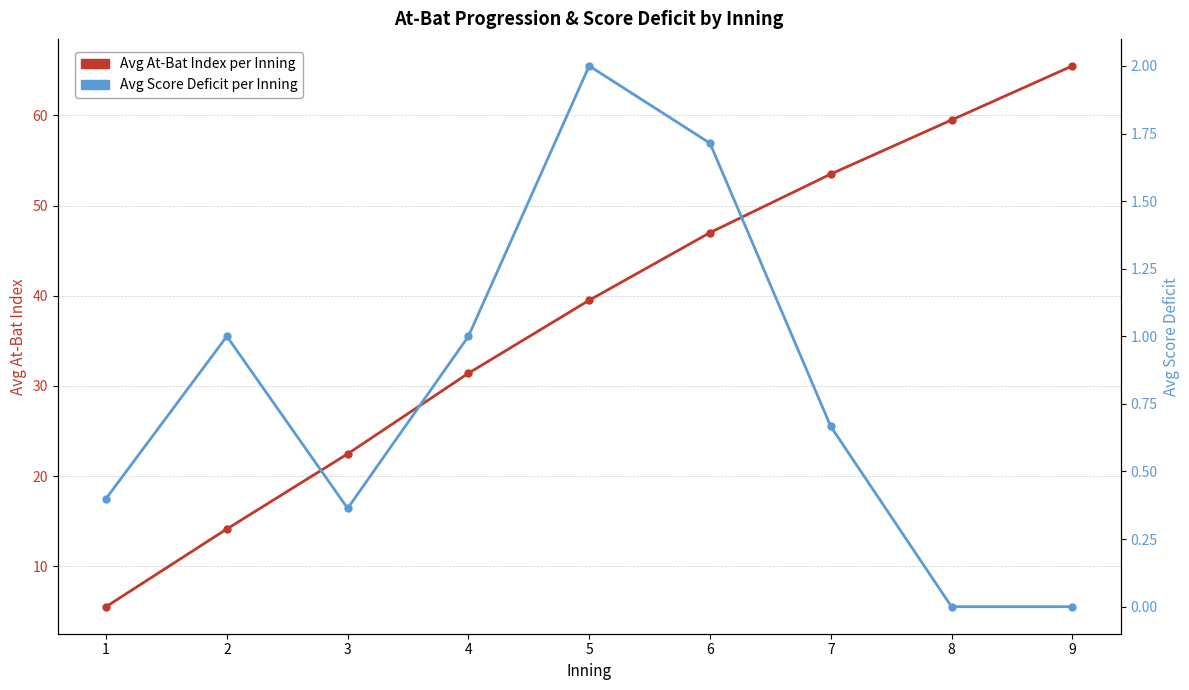

List the series in order of their peak value, highest first.

Avg At-Bat Index per Inning, Avg Score Deficit per Inning